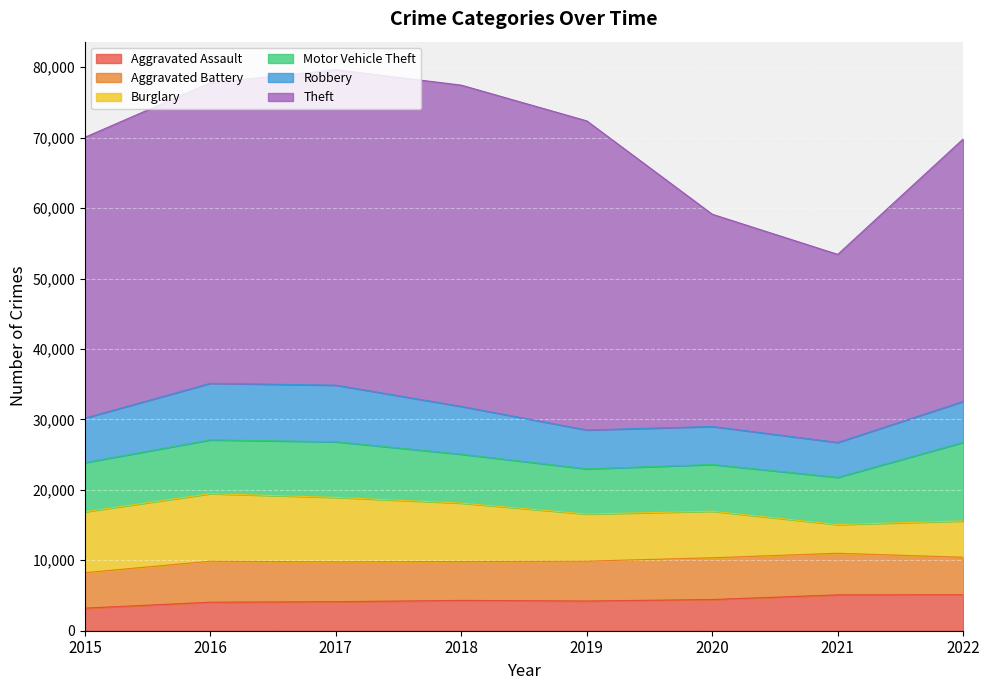

How many intersections are there between Aggravated Battery and Robbery?

2